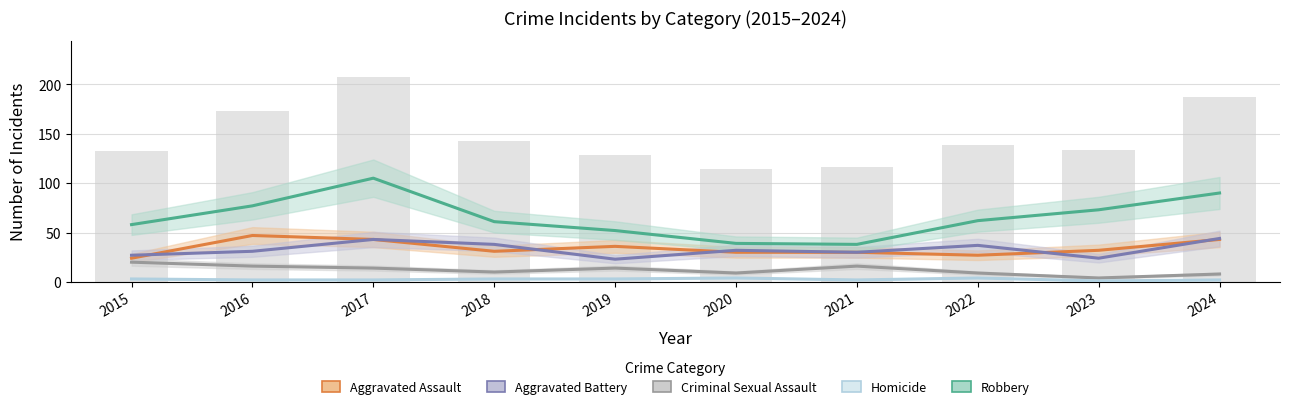

Is it true that Criminal Sexual Assault equals 2 at 2024?

False